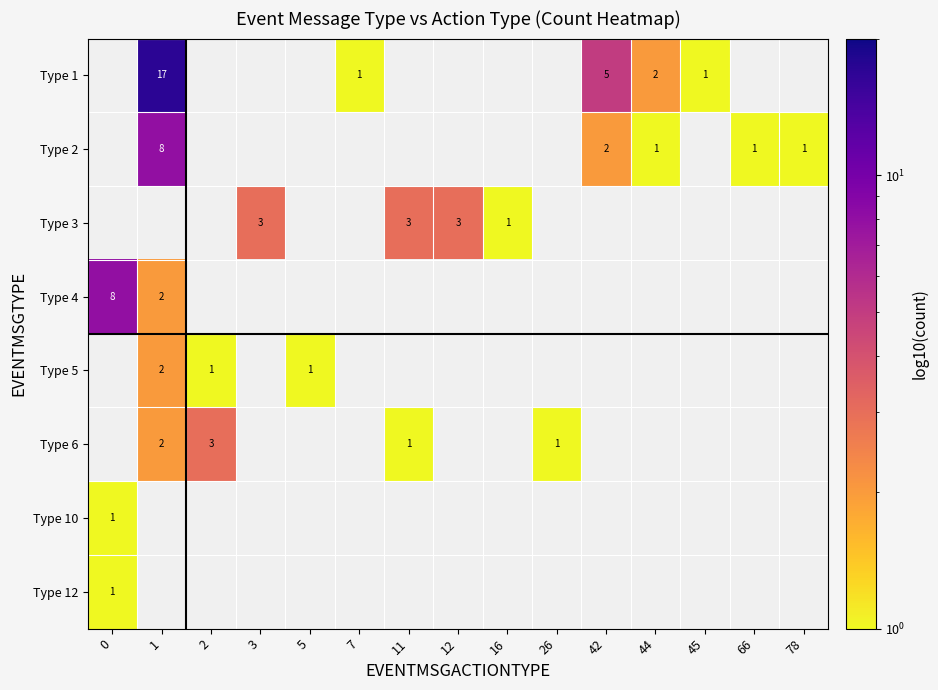

The Type 1 series shows 17 at 1. True or false?

True